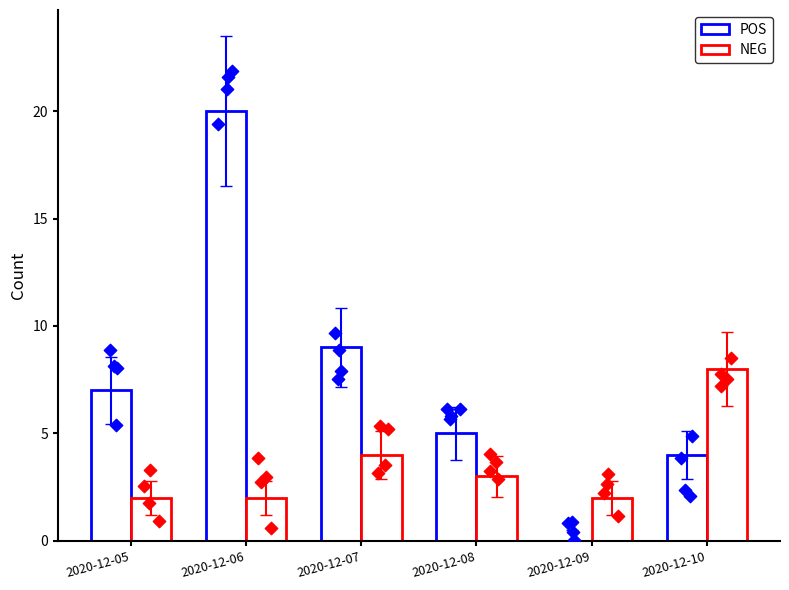

What are all the series names shown in the legend?

POS, NEG